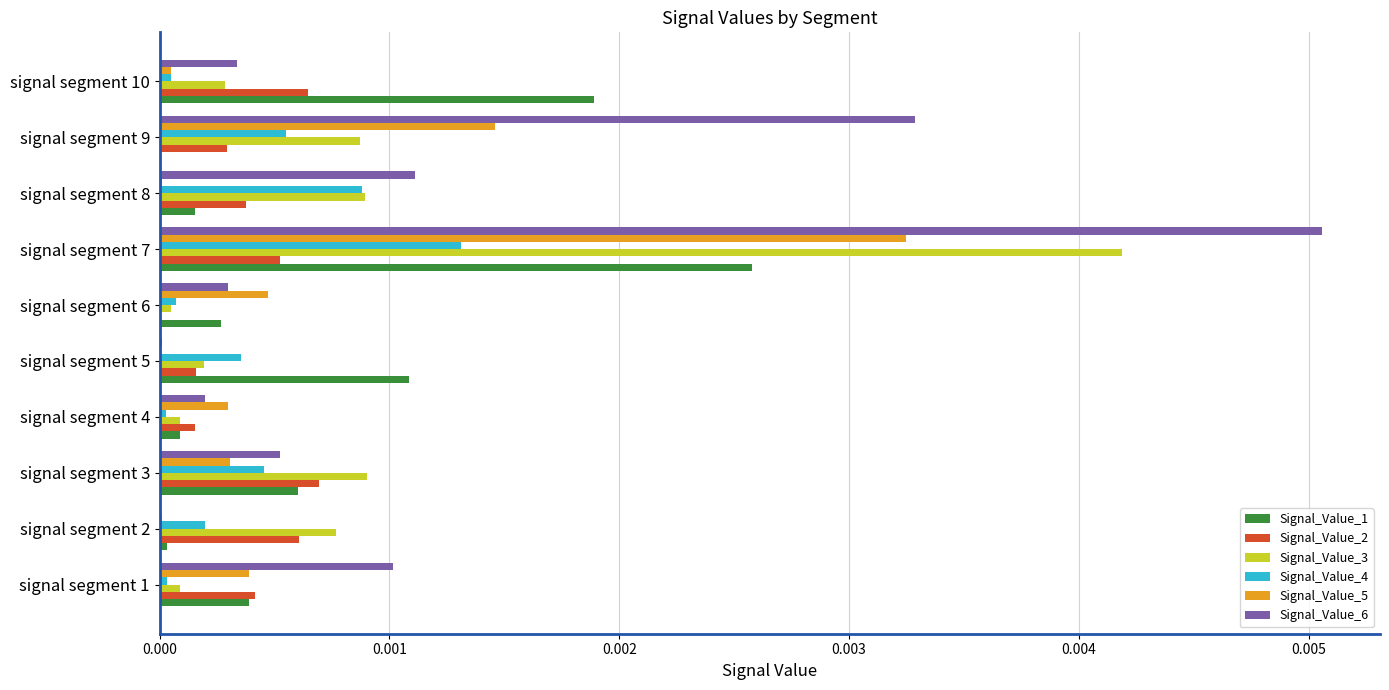

Which category has the highest value across all series?

signal segment 7